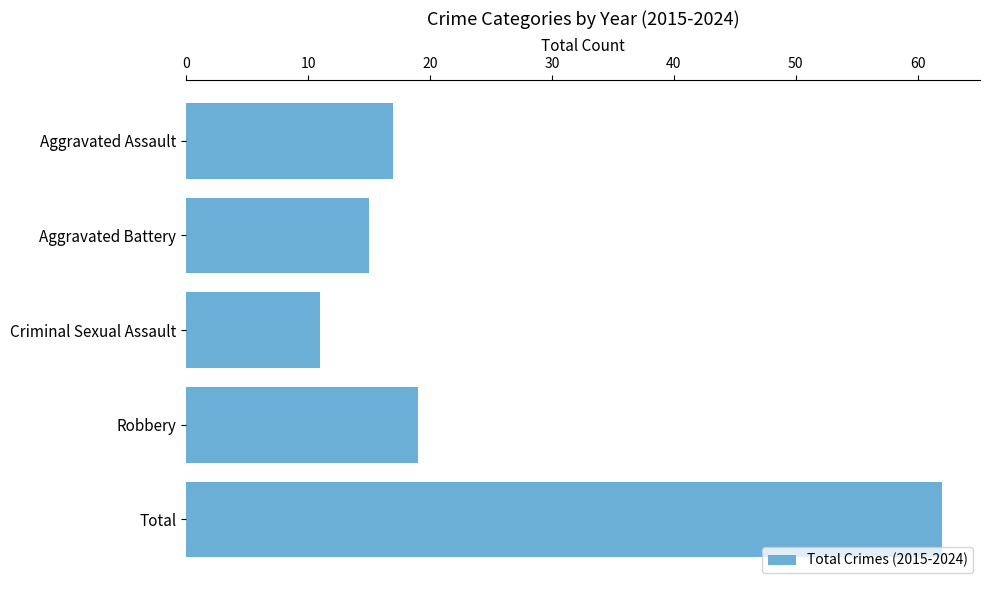

What is the difference between the maximum and minimum values?

51